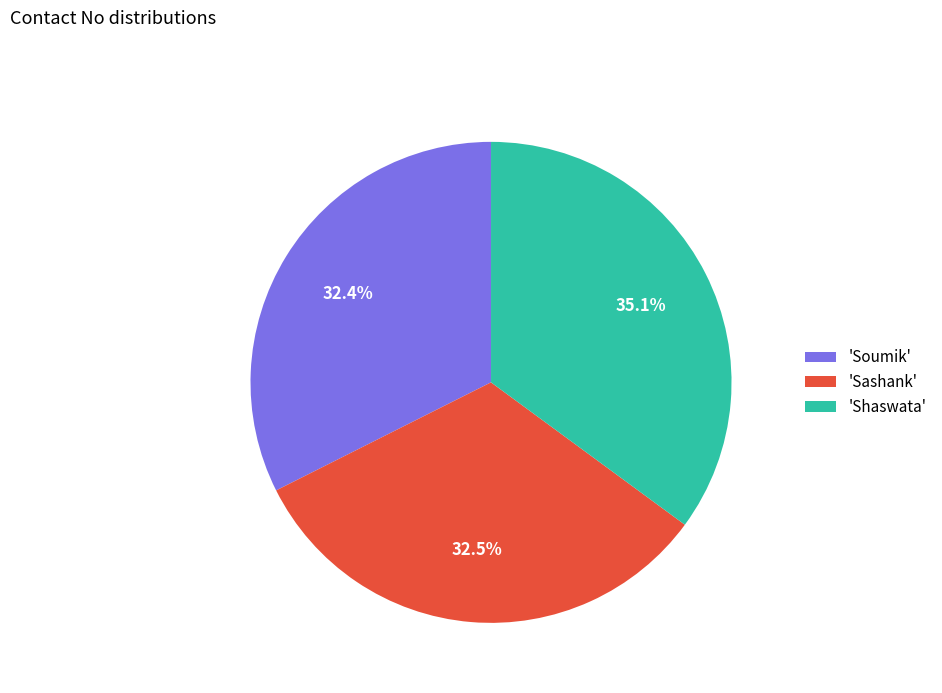

Which category has the biggest portion of the pie?

'Shaswata'